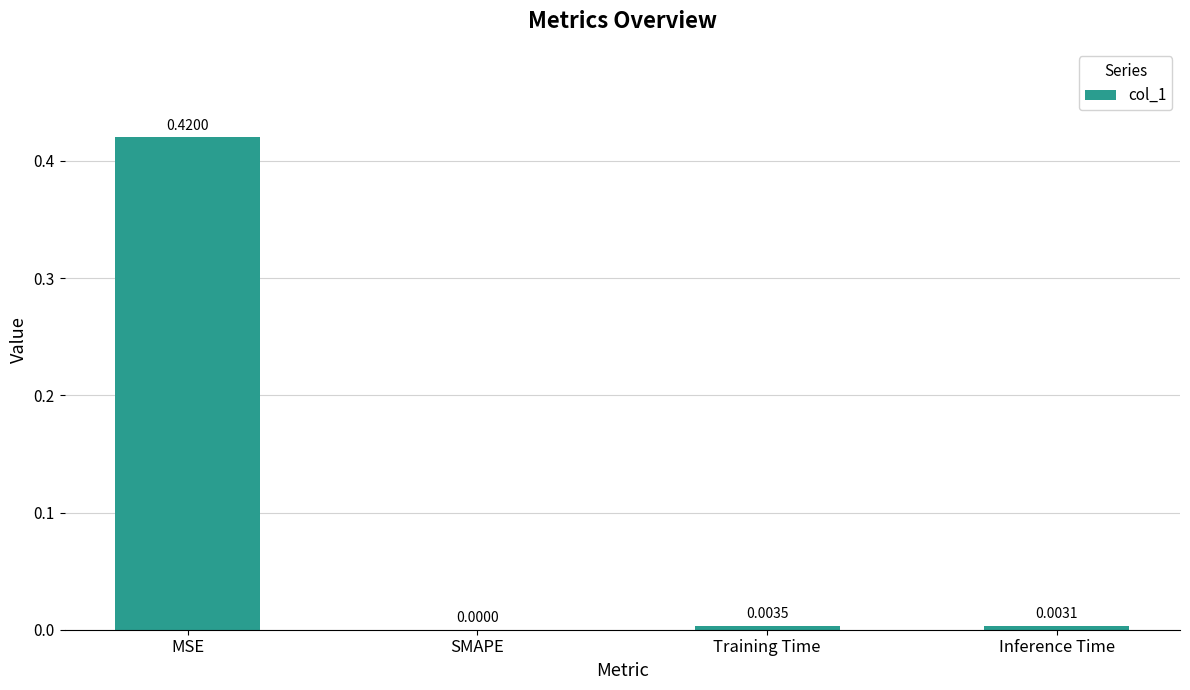

Where is the data nearest to the value 0?

SMAPE